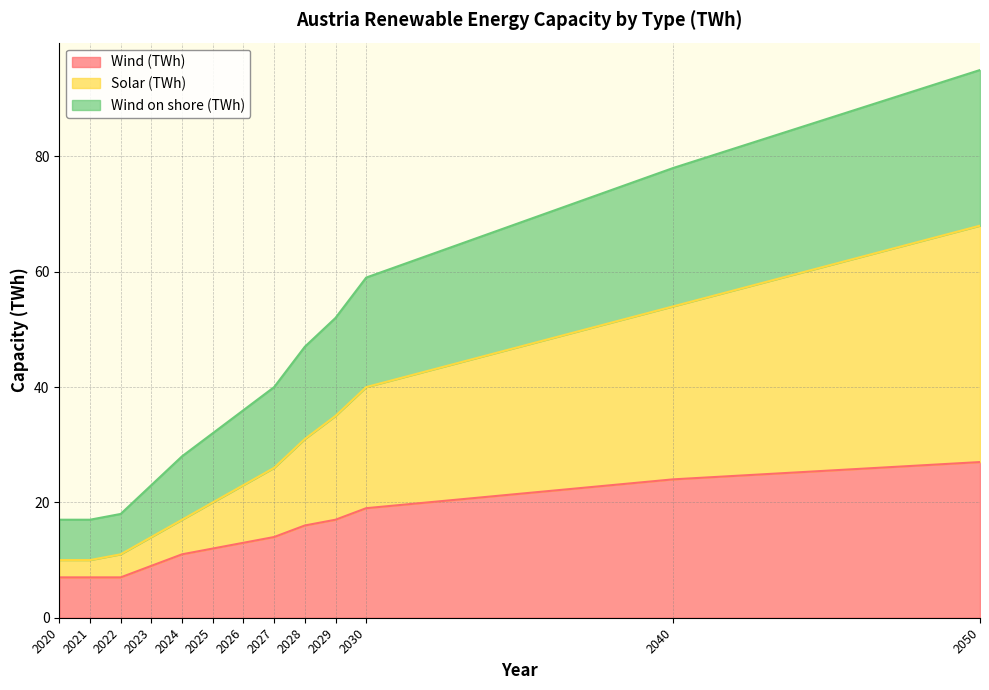

True or false: Wind (TWh) and Wind on shore (TWh) cross at least once.

False